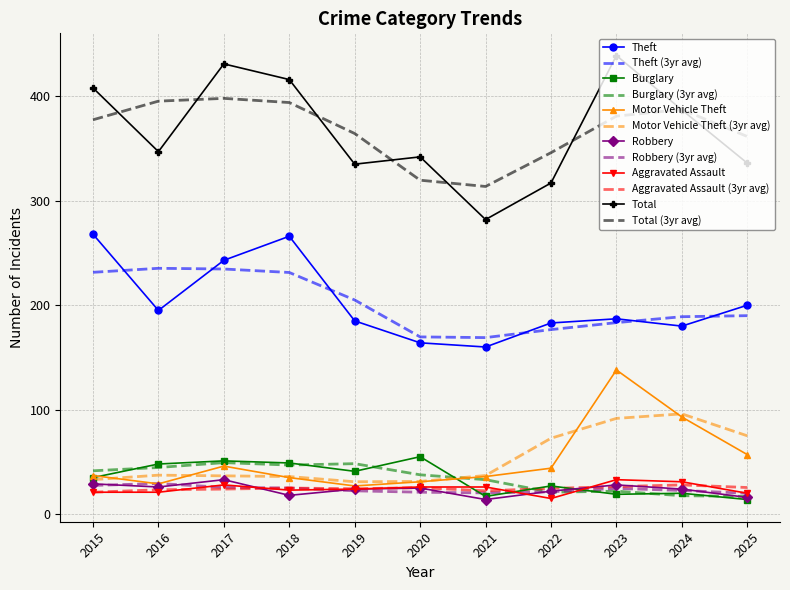

What is the difference between the highest and lowest values at 2025?

347.5